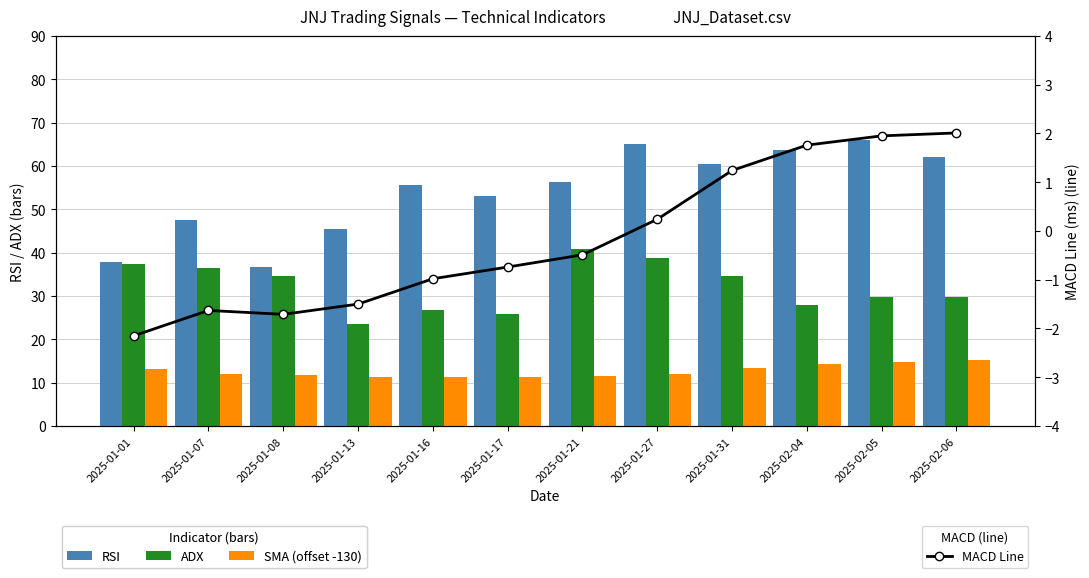

Reading right to left, what are all the values shown in this chart?

RSI: 62.0	66.0	63.8	60.5	65.2	56.2	53.0	55.5	45.5	36.6	47.6	37.9
ADX: 29.8	29.7	27.8	34.6	38.8	40.8	25.9	26.9	23.5	34.7	36.5	37.4
SMA (offset -130): 15.2	14.8	14.3	13.4	12.1	11.5	11.3	11.3	11.2	11.7	12.0	13.2
MACD Line: 2.0	1.9	1.8	1.2	0.2	-0.5	-0.7	-1.0	-1.5	-1.7	-1.6	-2.1